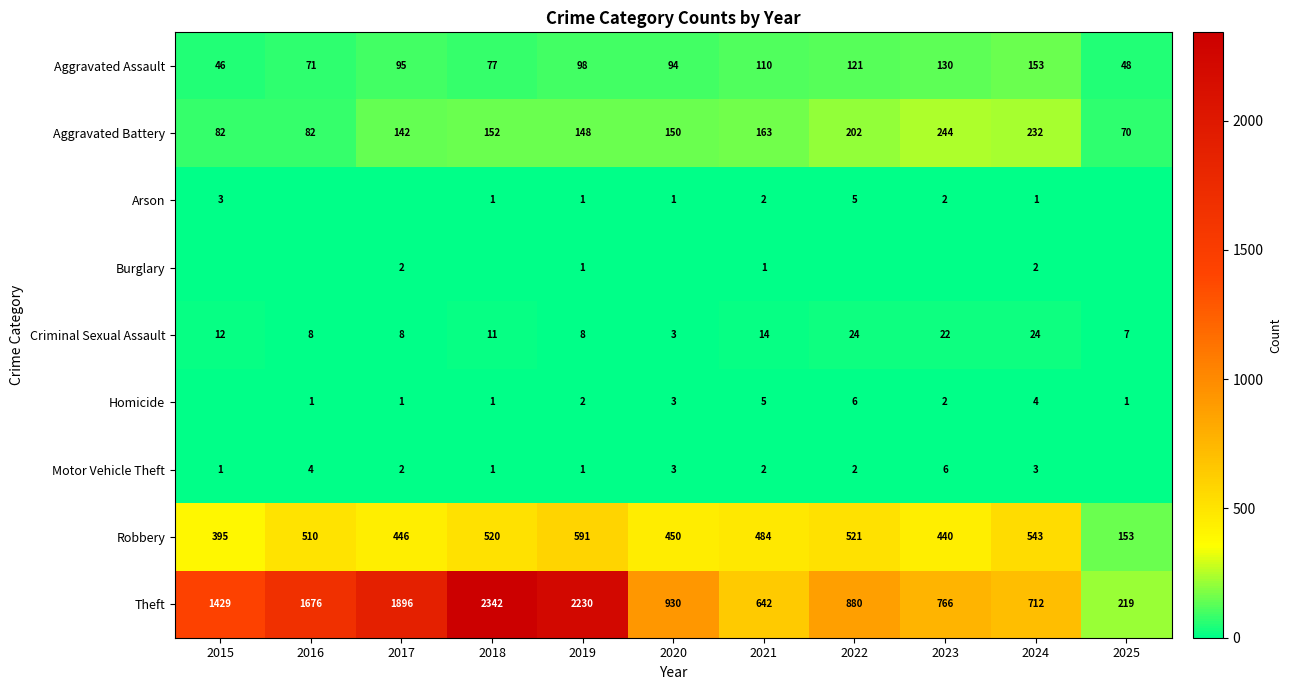

Between 2018 and 2016, which is larger?

2018